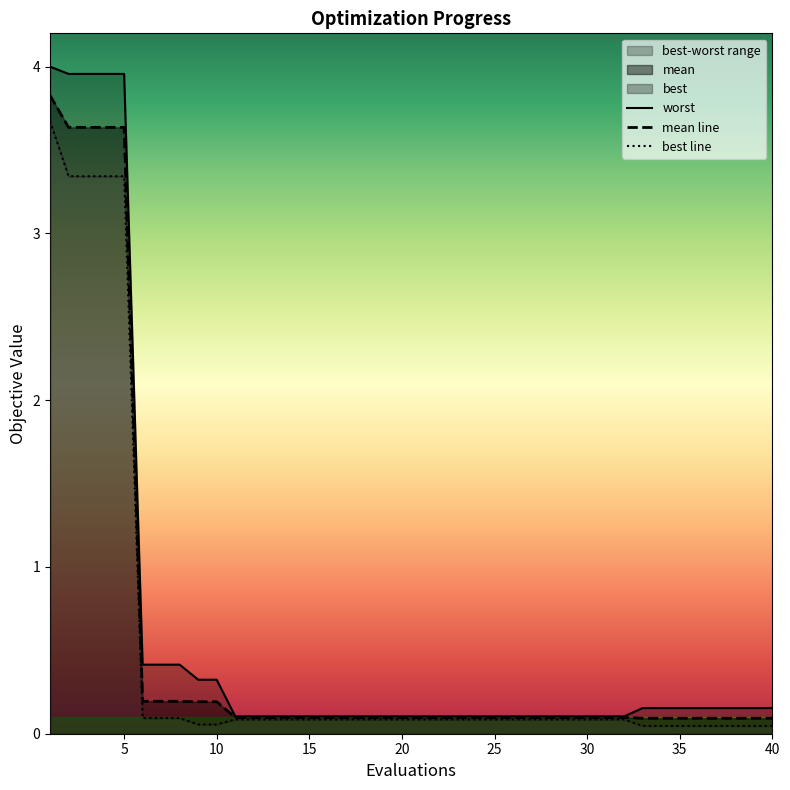

Reading right to left, extract all data points from this chart.

worst: 0.2	0.2	0.2	0.2	0.2	0.2	0.2	0.2	0.1	0.1	0.1	0.1	0.1	0.1	0.1	0.1	0.1	0.1	0.1	0.1	0.1	0.1	0.1	0.1	0.1	0.1	0.1	0.1	0.1	0.1	0.3	0.3	0.4	0.4	0.4	4.0	4.0	4.0	4.0	4.0
mean line: 0.1	0.1	0.1	0.1	0.1	0.1	0.1	0.1	0.1	0.1	0.1	0.1	0.1	0.1	0.1	0.1	0.1	0.1	0.1	0.1	0.1	0.1	0.1	0.1	0.1	0.1	0.1	0.1	0.1	0.1	0.2	0.2	0.2	0.2	0.2	3.6	3.6	3.6	3.6	3.8
best line: 0.0	0.0	0.0	0.0	0.0	0.0	0.0	0.0	0.1	0.1	0.1	0.1	0.1	0.1	0.1	0.1	0.1	0.1	0.1	0.1	0.1	0.1	0.1	0.1	0.1	0.1	0.1	0.1	0.1	0.1	0.1	0.1	0.1	0.1	0.1	3.3	3.3	3.3	3.3	3.7